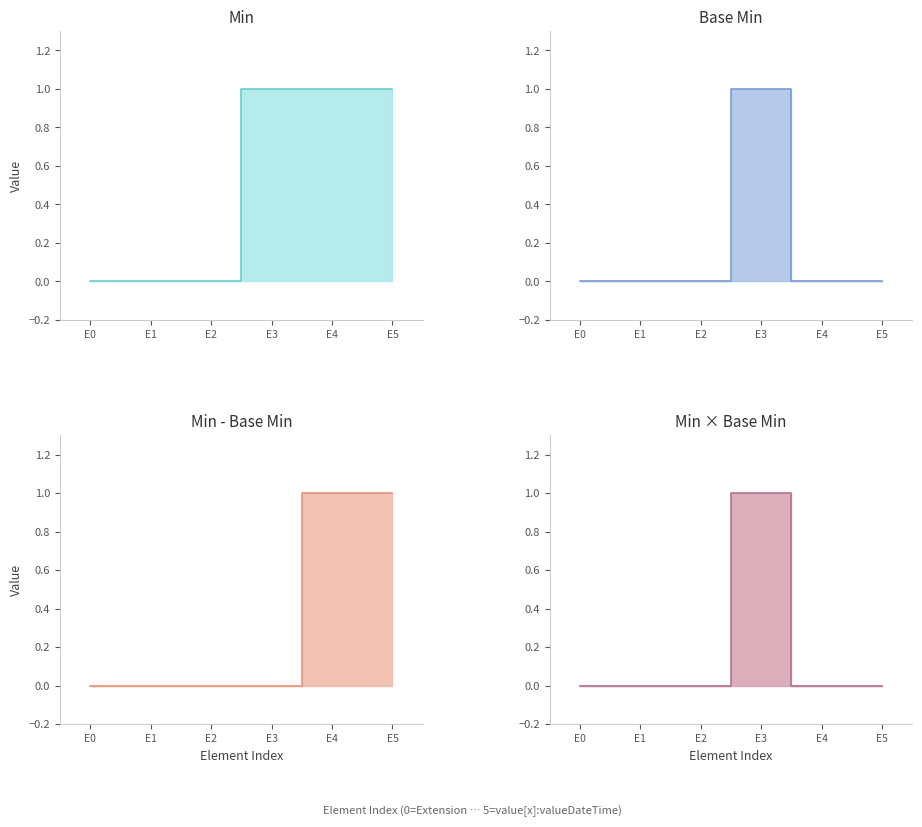

Which series has the widest spread of values?

Min